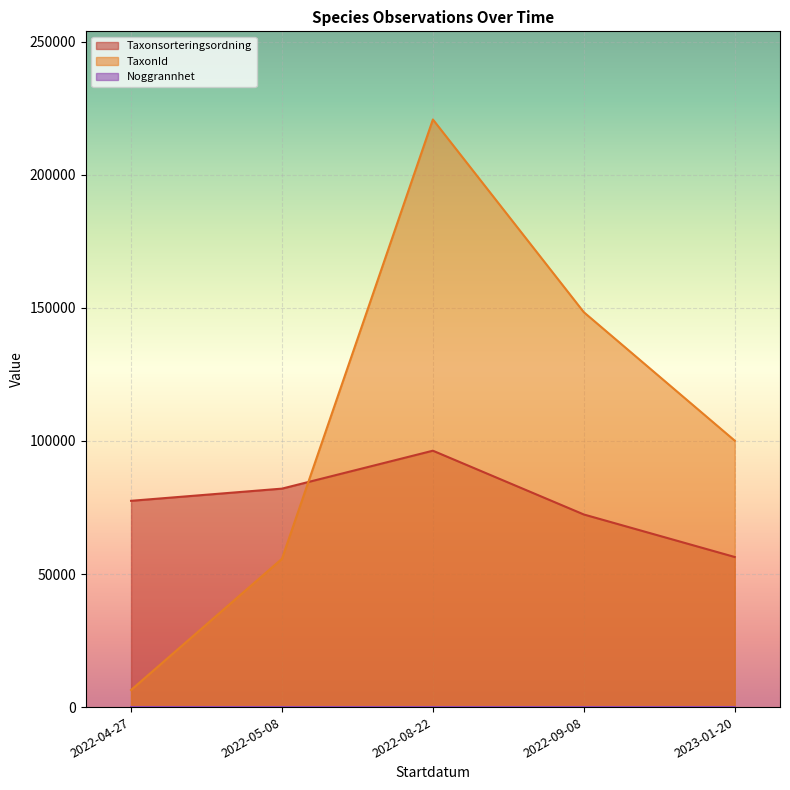

List the series in order of their peak value, lowest first.

Noggrannhet, Taxonsorteringsordning, TaxonId